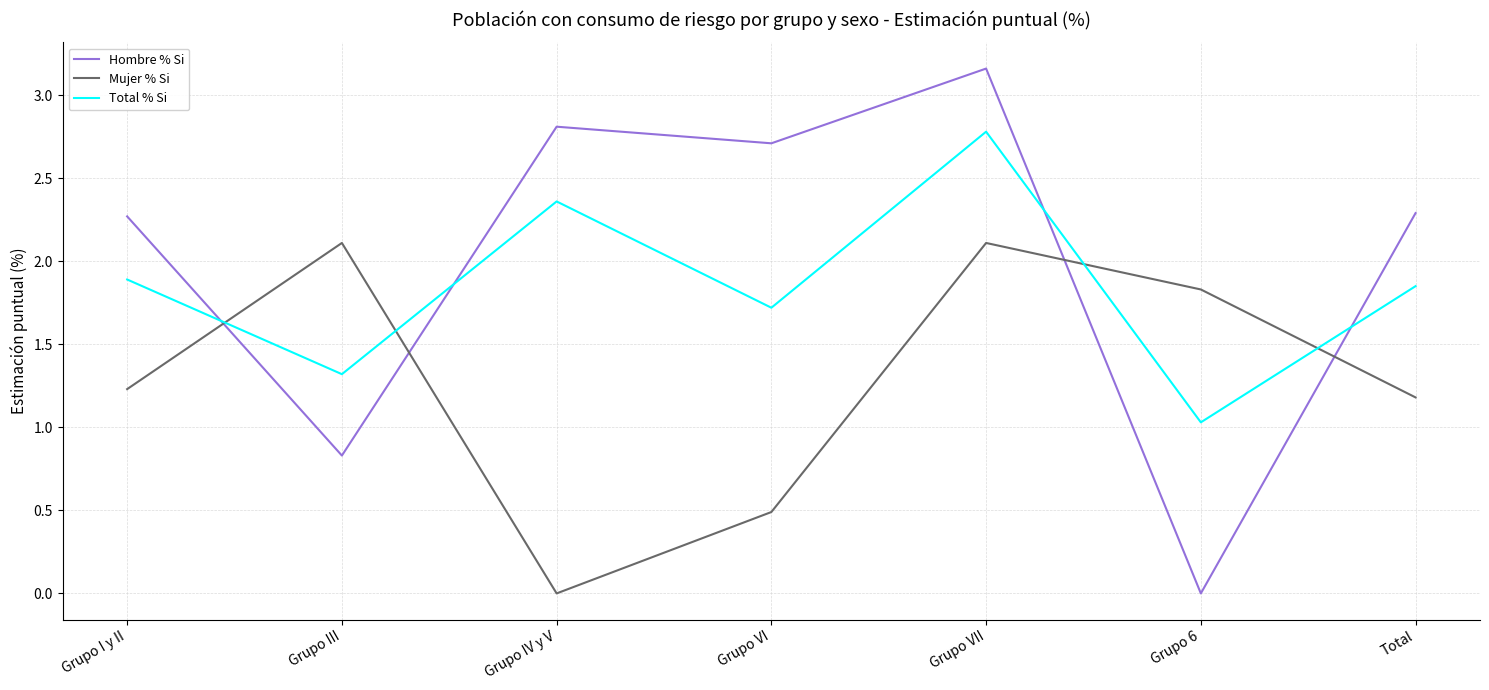

What is the difference between the Mujer % Si values at Grupo VI and Grupo III?

1.6